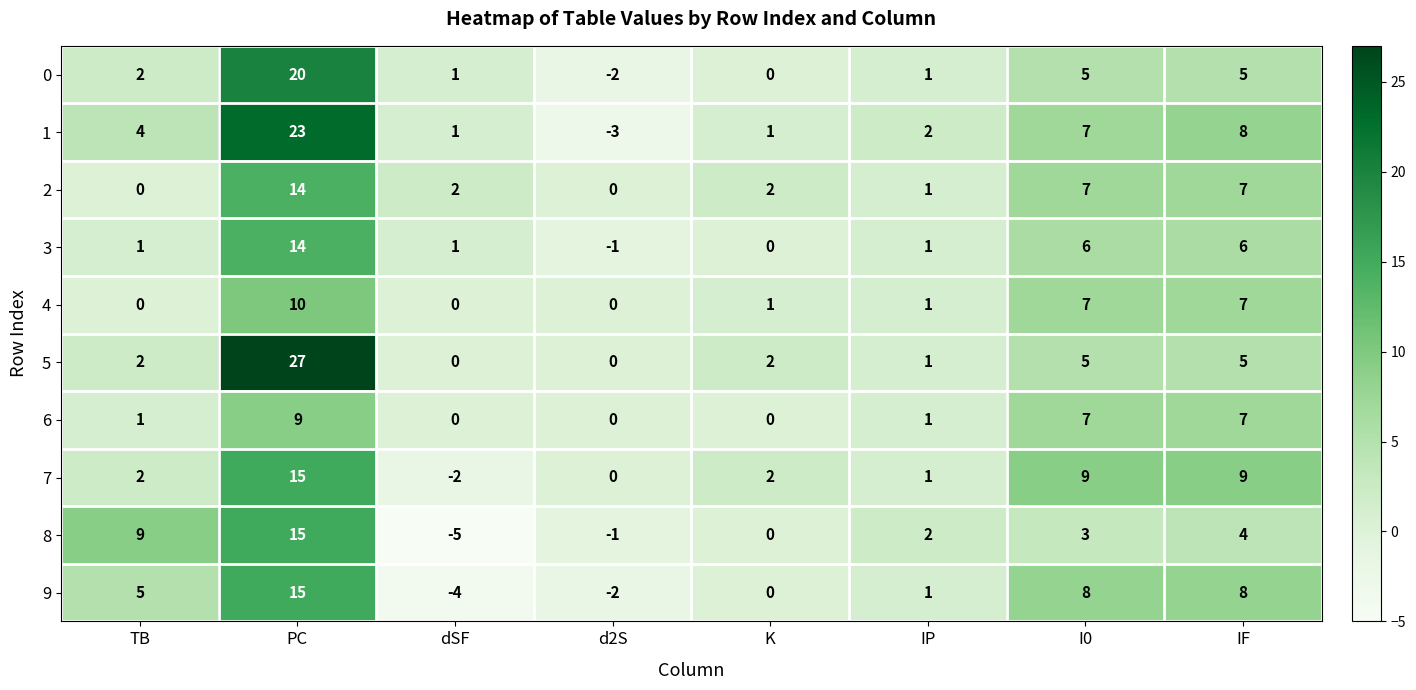

Between IP and IF, which series saw the biggest shift?

7